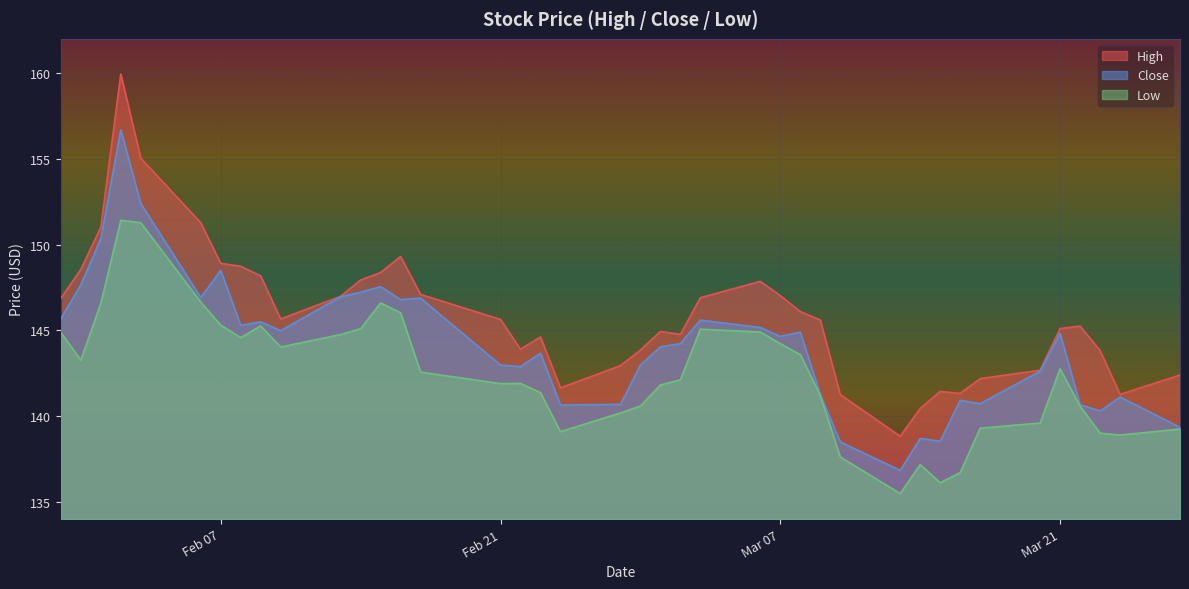

Read the Low value at Mar 07.

144.2